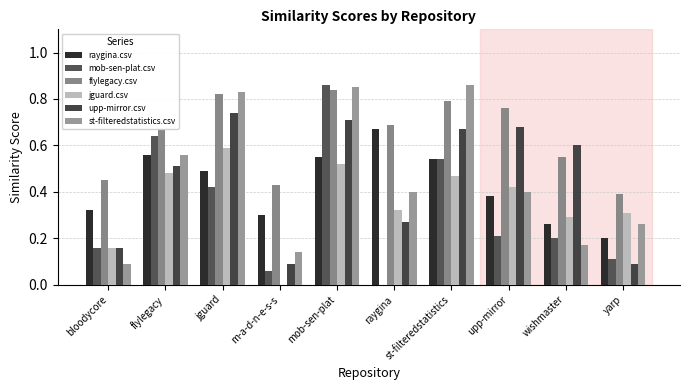

Reading left to right, list all the values displayed in this chart.

raygina.csv: 0.3	0.6	0.5	0.3	0.6	0.7	0.5	0.4	0.3	0.2
mob-sen-plat.csv: 0.2	0.6	0.4	0.1	0.9	0.0	0.5	0.2	0.2	0.1
flylegacy.csv: 0.5	0.7	0.8	0.4	0.8	0.7	0.8	0.8	0.6	0.4
jguard.csv: 0.2	0.5	0.6	0.0	0.5	0.3	0.5	0.4	0.3	0.3
upp-mirror.csv: 0.2	0.5	0.7	0.1	0.7	0.3	0.7	0.7	0.6	0.1
st-filteredstatistics.csv: 0.1	0.6	0.8	0.1	0.8	0.4	0.9	0.4	0.2	0.3